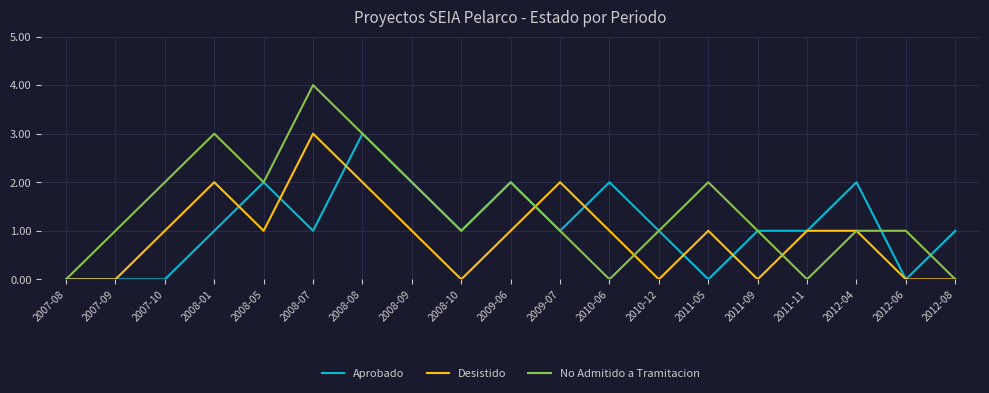

What is the approximate value of Aprobado at 2010-06?

2